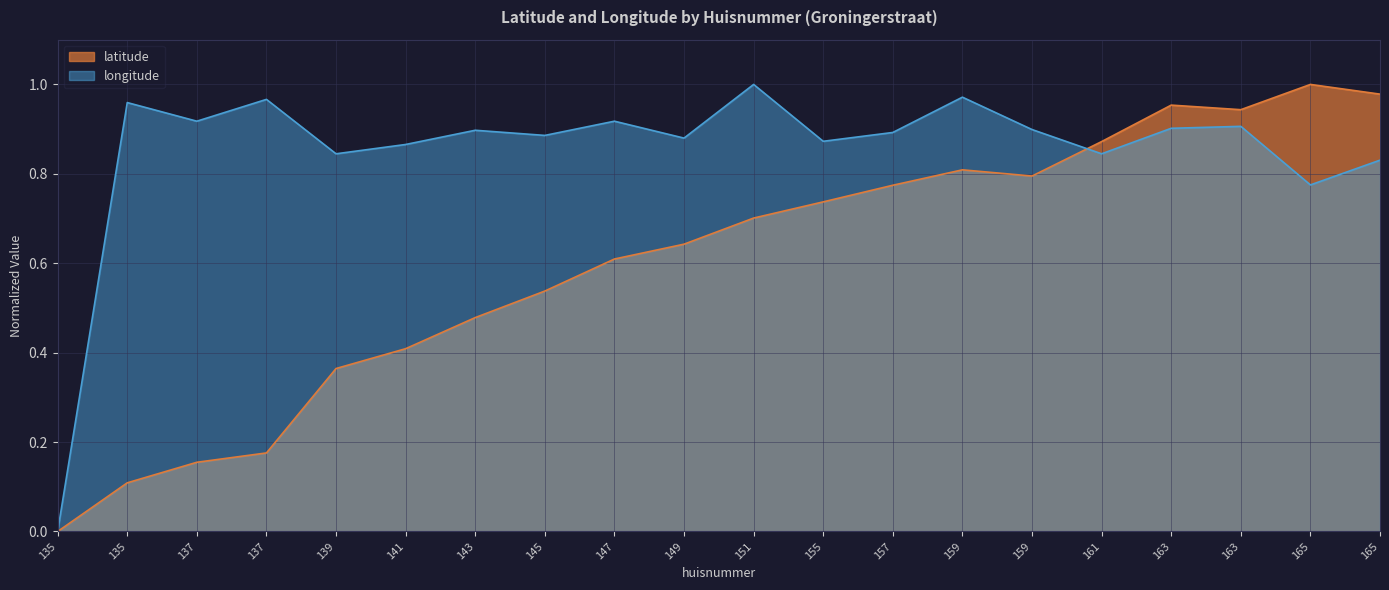

Reading right to left, extract all data points from this chart.

latitude: 165=1.0	165=1.0	163=0.9	163=1.0	161=0.9	159=0.8	159=0.8	157=0.8	155=0.7	151=0.7	149=0.6	147=0.6	145=0.5	143=0.5	141=0.4	139=0.4	137=0.2	137=0.2	135=0.1	135=0.0
longitude: 165=0.8	165=0.8	163=0.9	163=0.9	161=0.8	159=0.9	159=1.0	157=0.9	155=0.9	151=1.0	149=0.9	147=0.9	145=0.9	143=0.9	141=0.9	139=0.8	137=1.0	137=0.9	135=1.0	135=0.0